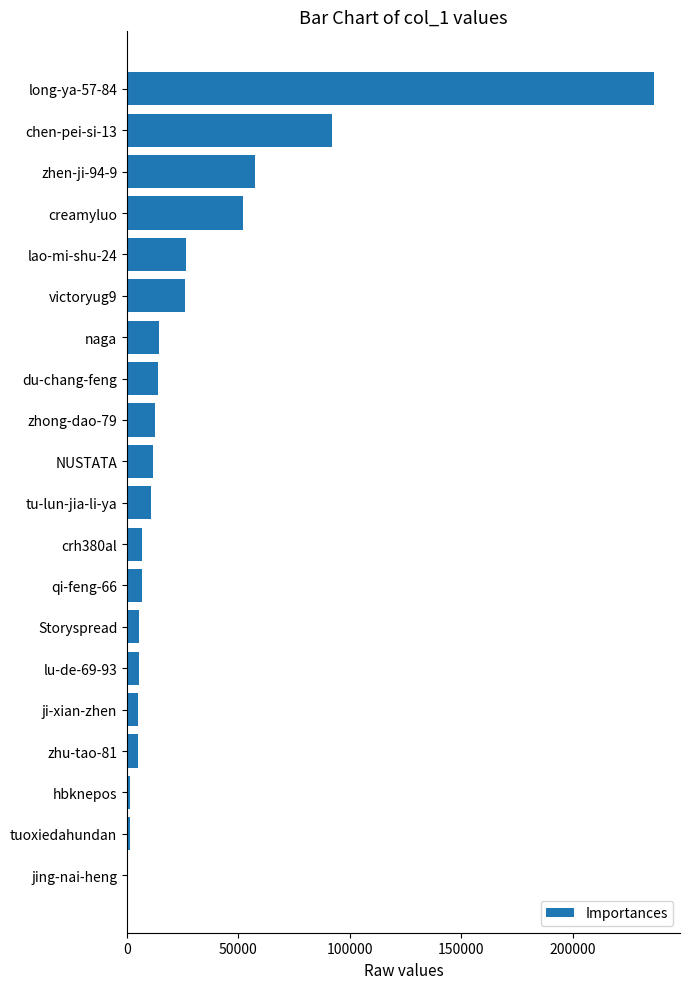

Which has a higher value, chen-pei-si-13 or lao-mi-shu-24?

chen-pei-si-13